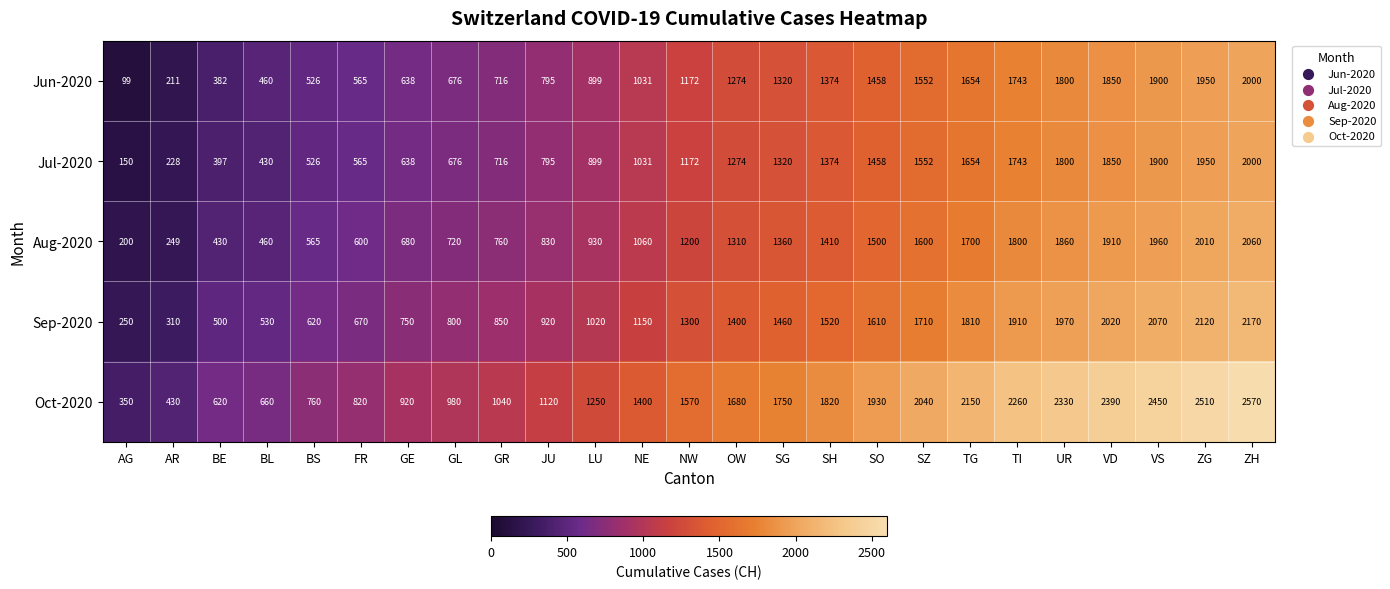

Rank the categories by Oct-2020 value from lowest to highest.

AG, AR, BE, BL, BS, FR, GE, GL, GR, JU, LU, NE, NW, OW, SG, SH, SO, SZ, TG, TI, UR, VD, VS, ZG, ZH